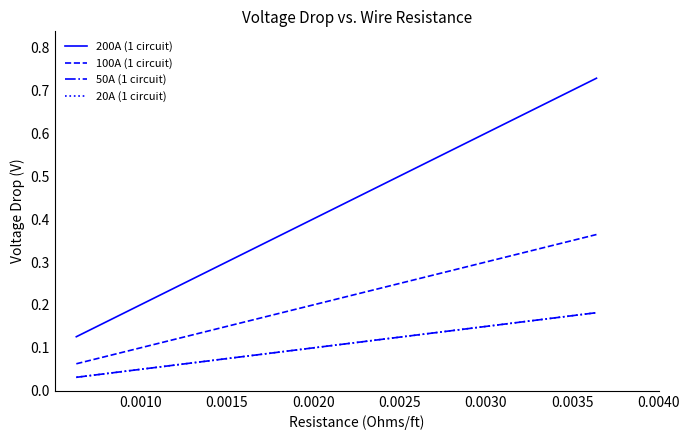

Which series has the largest range (max minus min)?

200A (1 circuit)